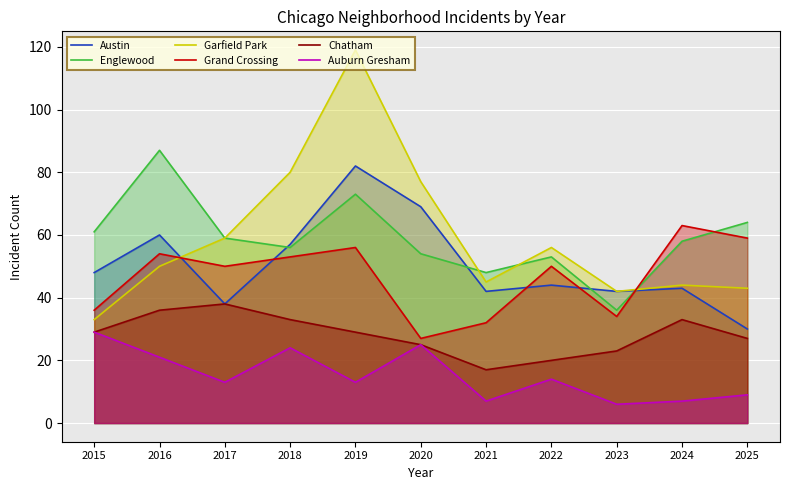

What is the difference between the maximum and minimum values in the Auburn Gresham series?

23